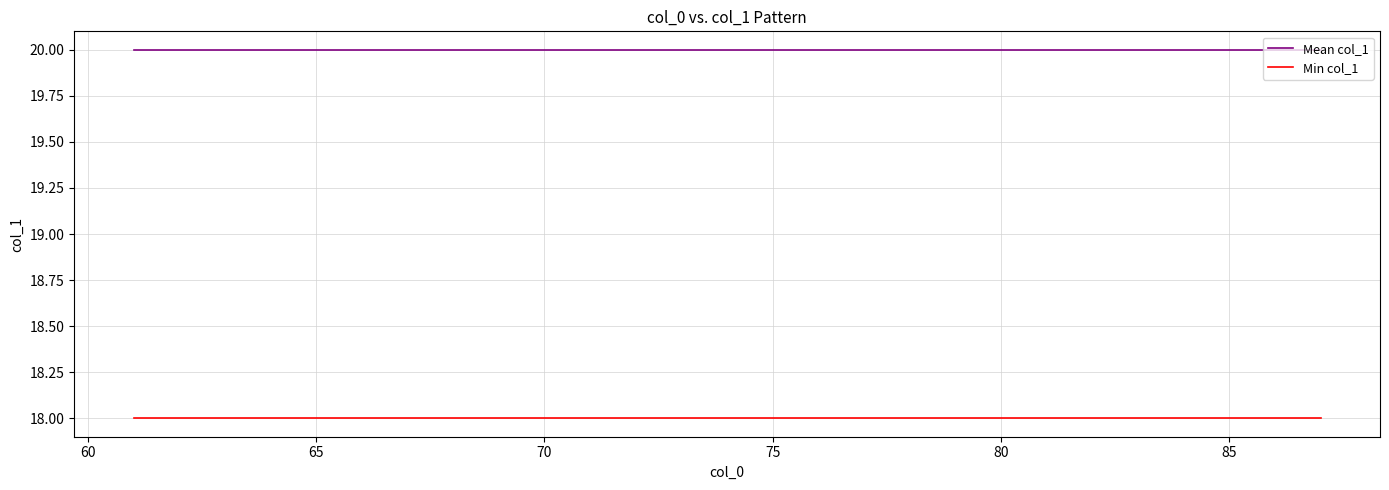

What are all the series names shown in the legend?

Mean col_1, Min col_1